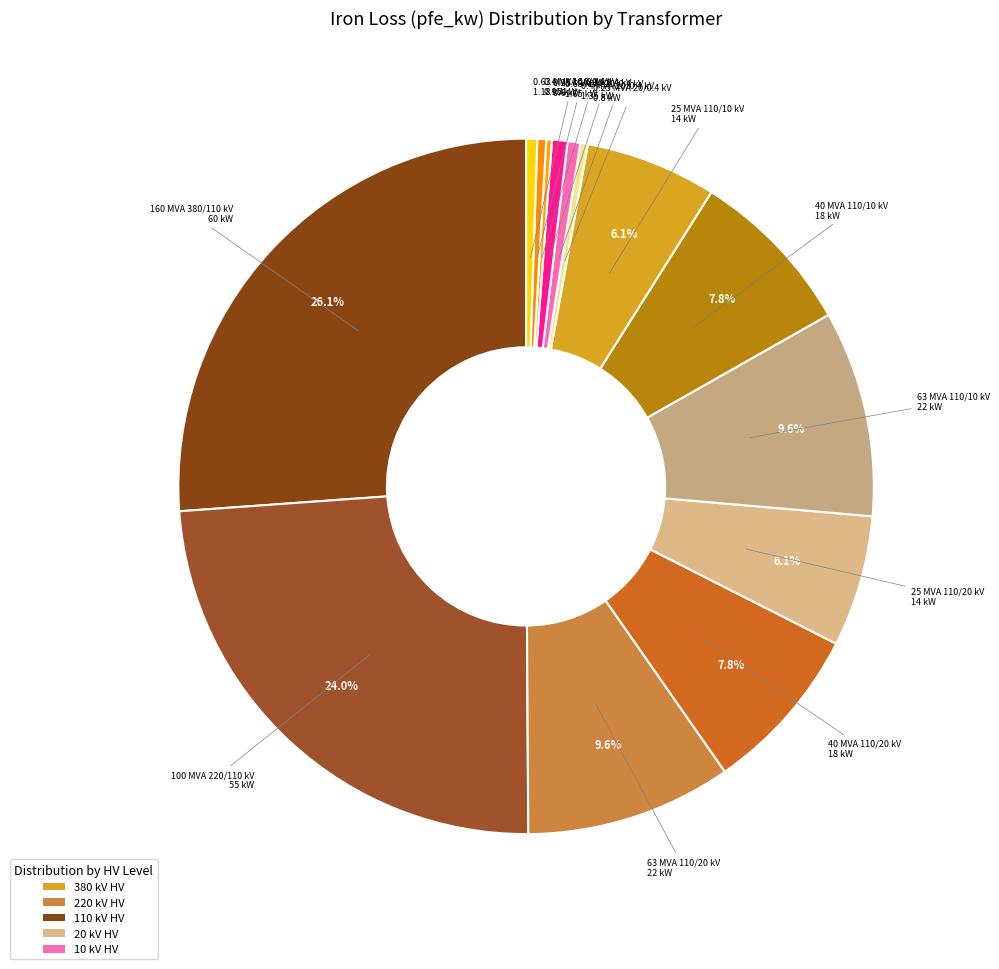

What is the smallest slice in the pie chart?

0.25 MVA 10/0.4 kV